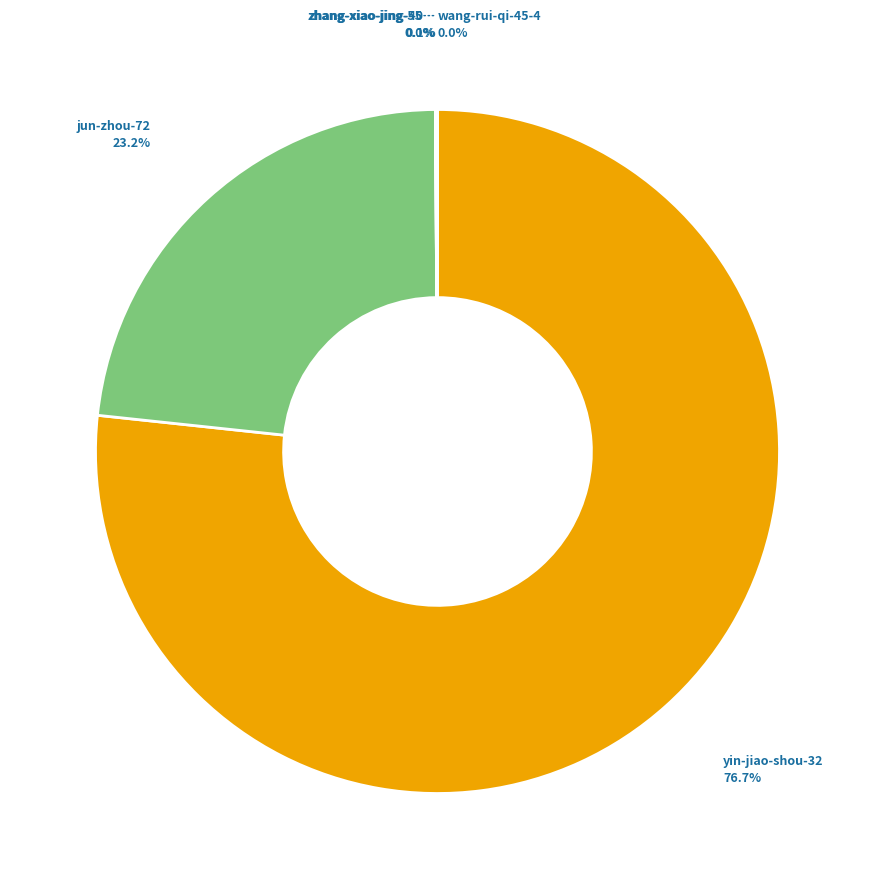

Is there a majority slice in this chart?

Yes